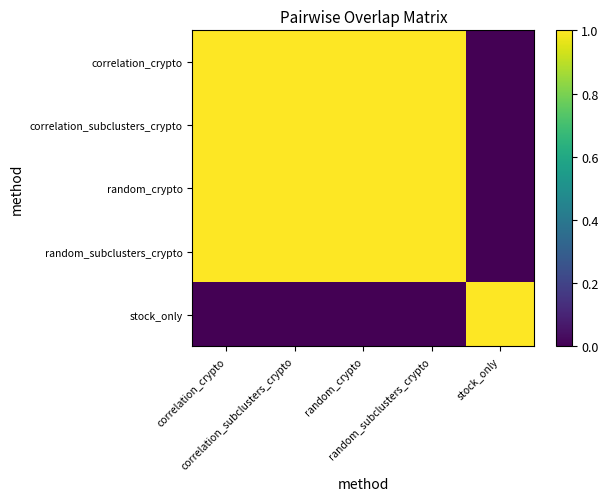

At how many categories does at least one series exceed 0?

5